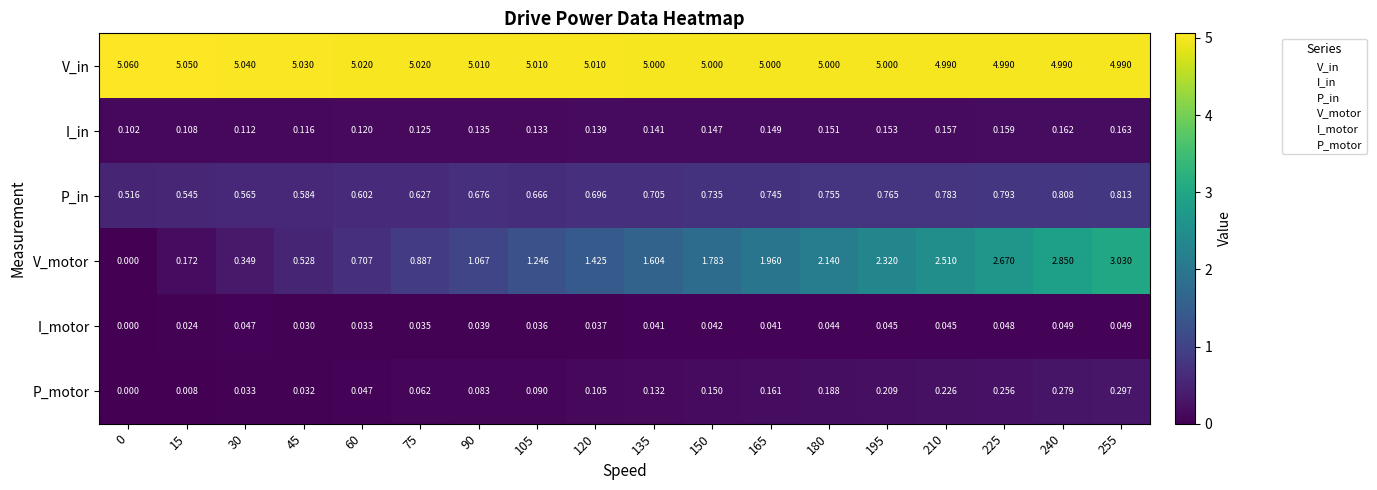

Rank the series by their maximum value, from lowest to highest.

I_motor, I_in, P_motor, P_in, V_motor, V_in